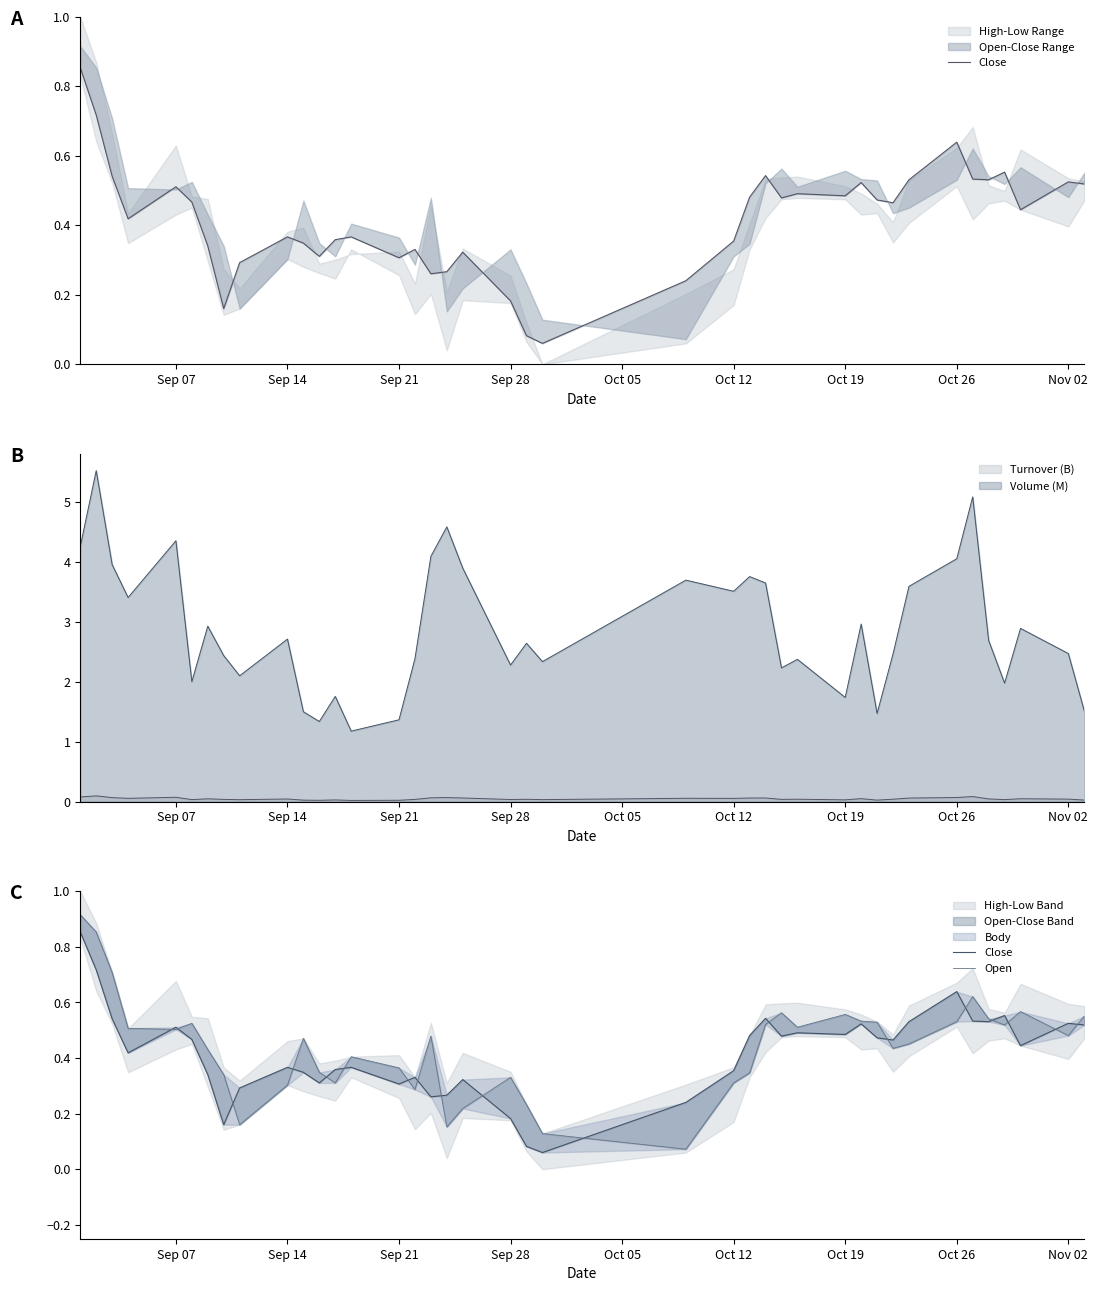

True or false: Volume (M) and Turnover (B) intersect in this chart.

False